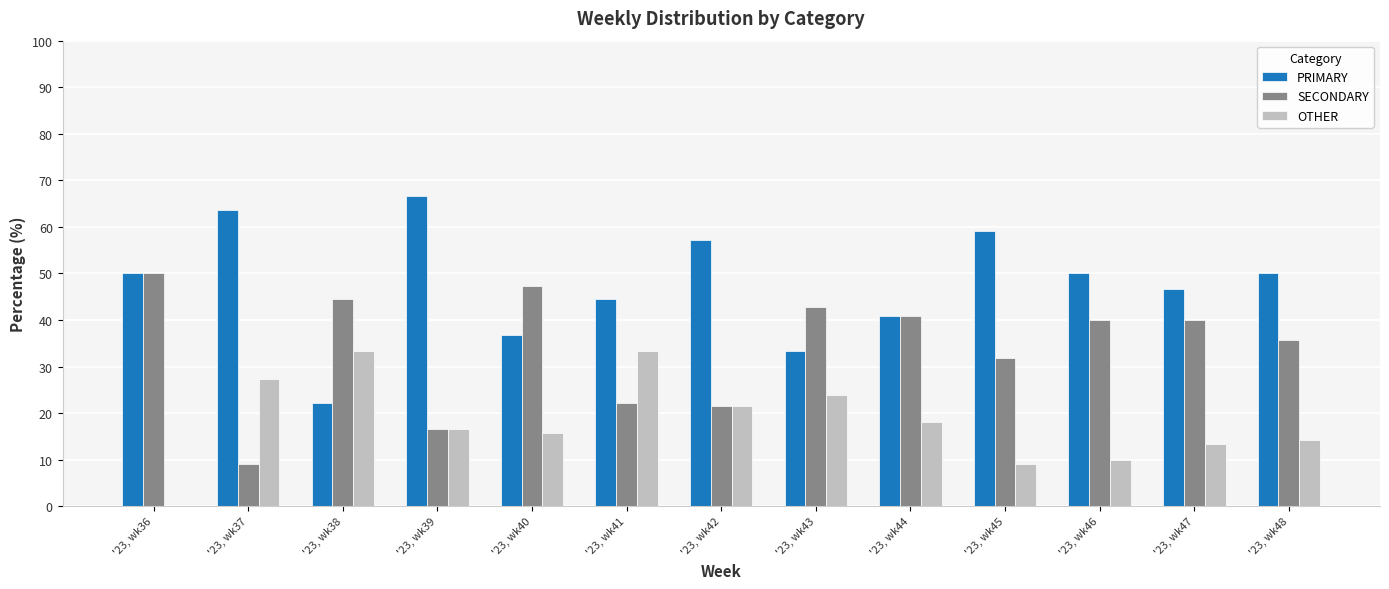

What is the sum of the OTHER values at '23, wk38 and '23, wk45?

42.4